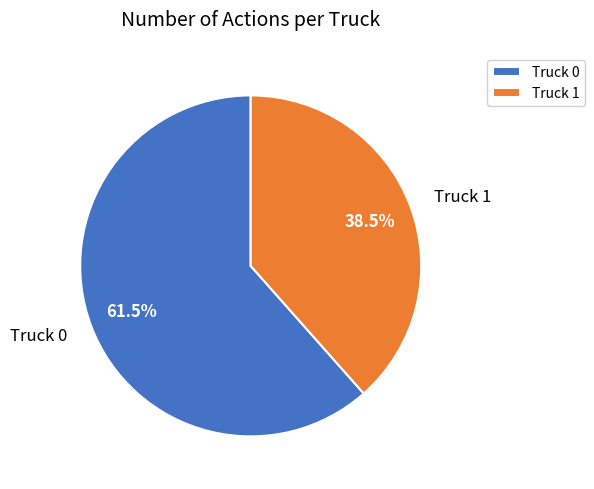

Rank the categories by value from highest to lowest.

Truck 0, Truck 1